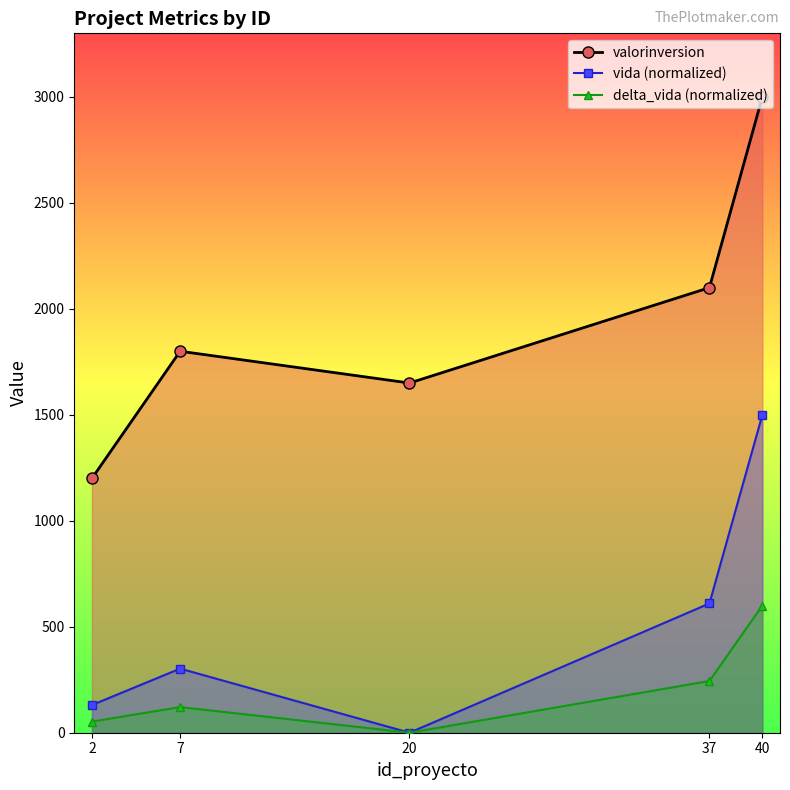

How many values in the valorinversion series exceed 1800?

2